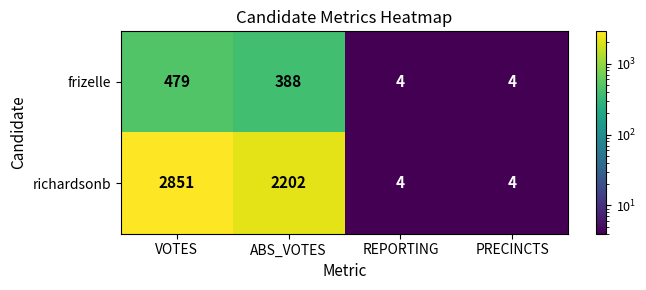

At which category does the chart reach its peak across all series?

VOTES